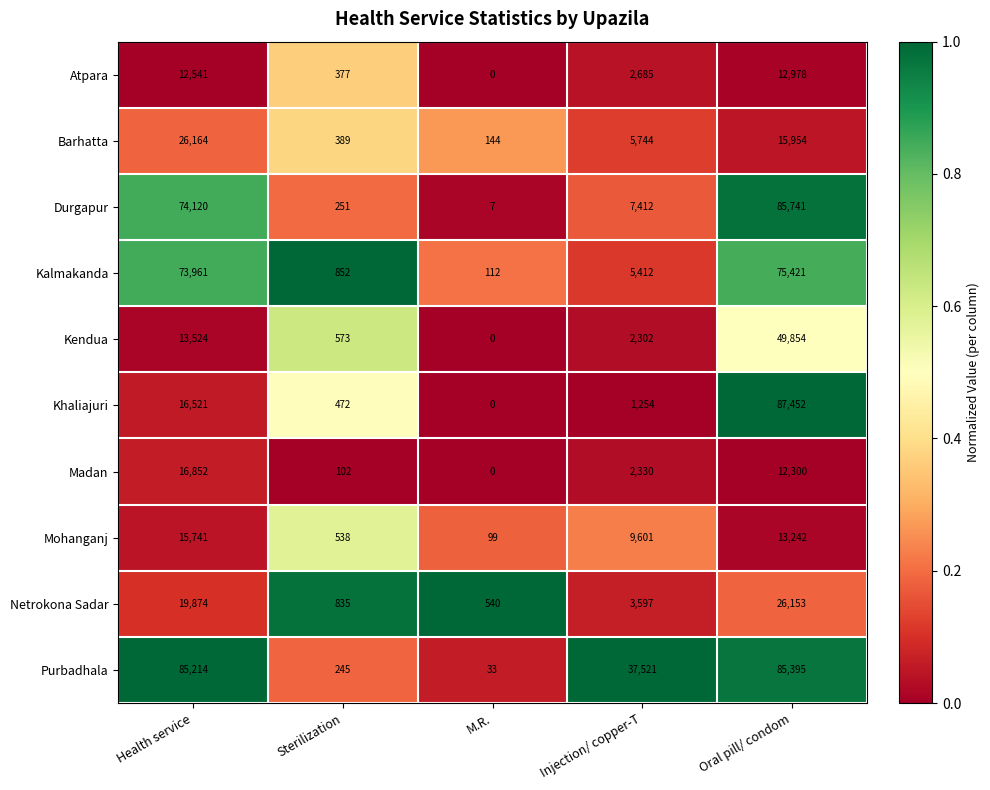

What is the total value across all series at Sterilization?

4634